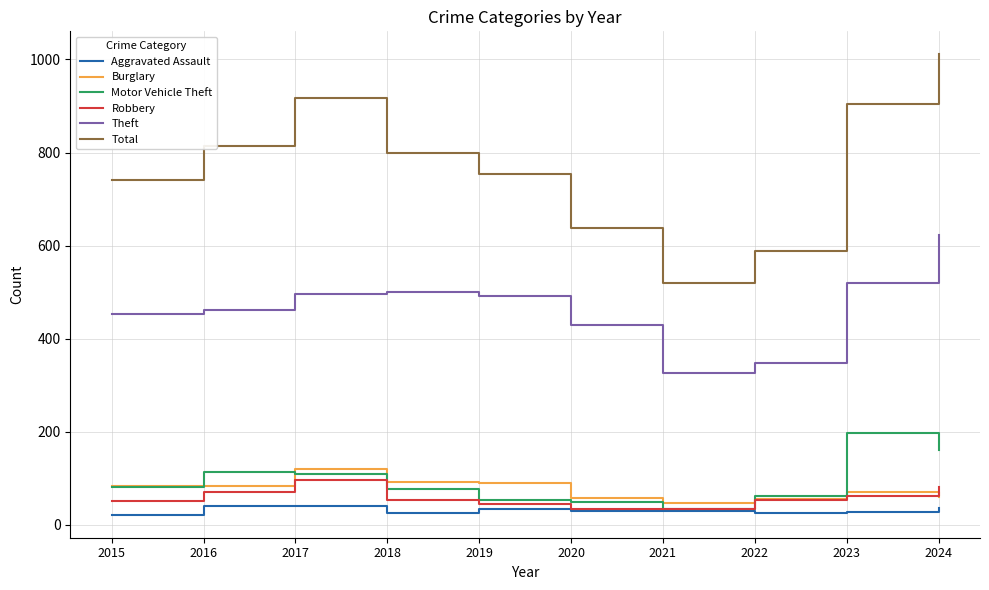

Is it true that Motor Vehicle Theft equals 161 at 2024?

True